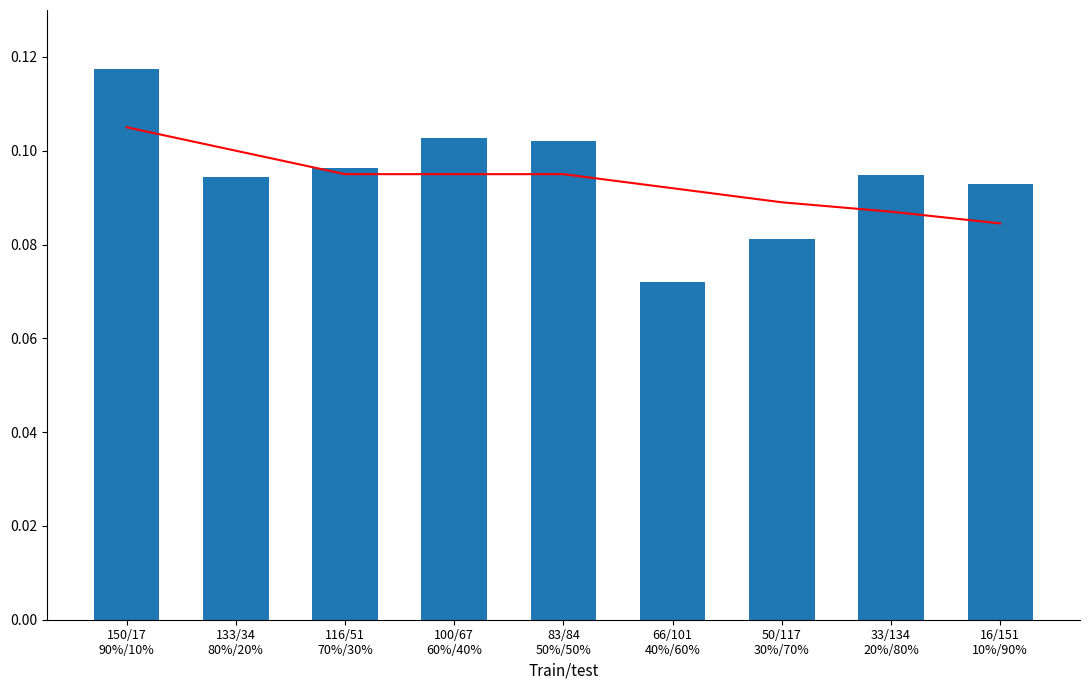

What is the average value of the trend series?

0.1